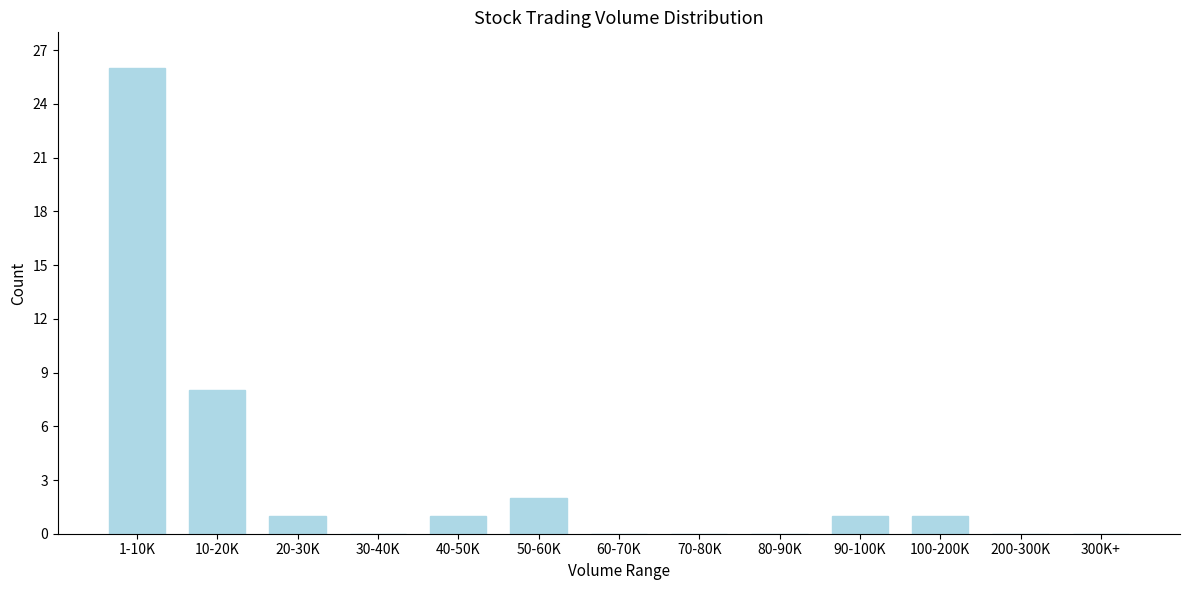

Reading left to right, extract all data points from this chart.

1-10K=26	10-20K=8	20-30K=1	30-40K=0	40-50K=1	50-60K=2	60-70K=0	70-80K=0	80-90K=0	90-100K=1	100-200K=1	200-300K=0	300K+=0